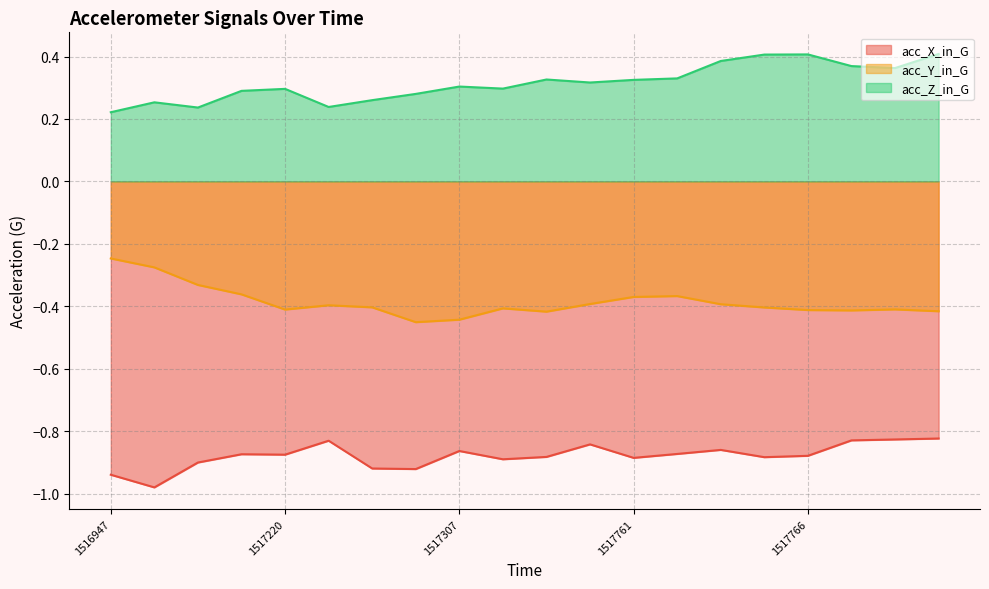

What is the highest value of the acc_Z_in_G series?

0.4